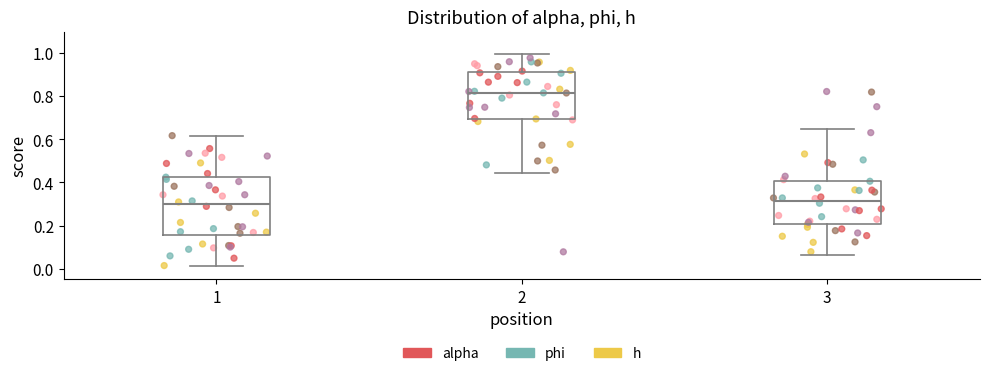

Where does the upper whisker of the box at x = 2 end on the y-axis? The values are not printed on the chart, so give them approximately, as read against the axis.

1.00